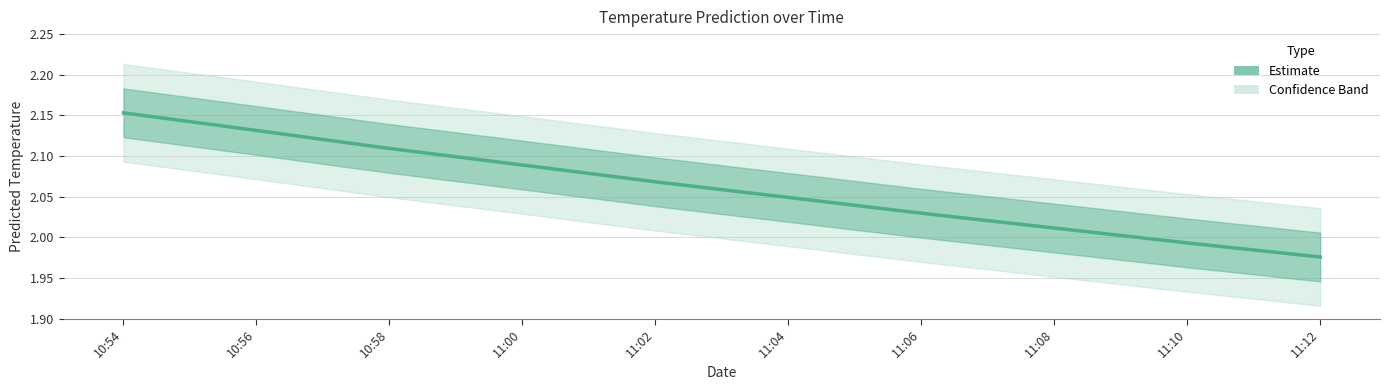

What is the label of the 10th point from the left?

11:12